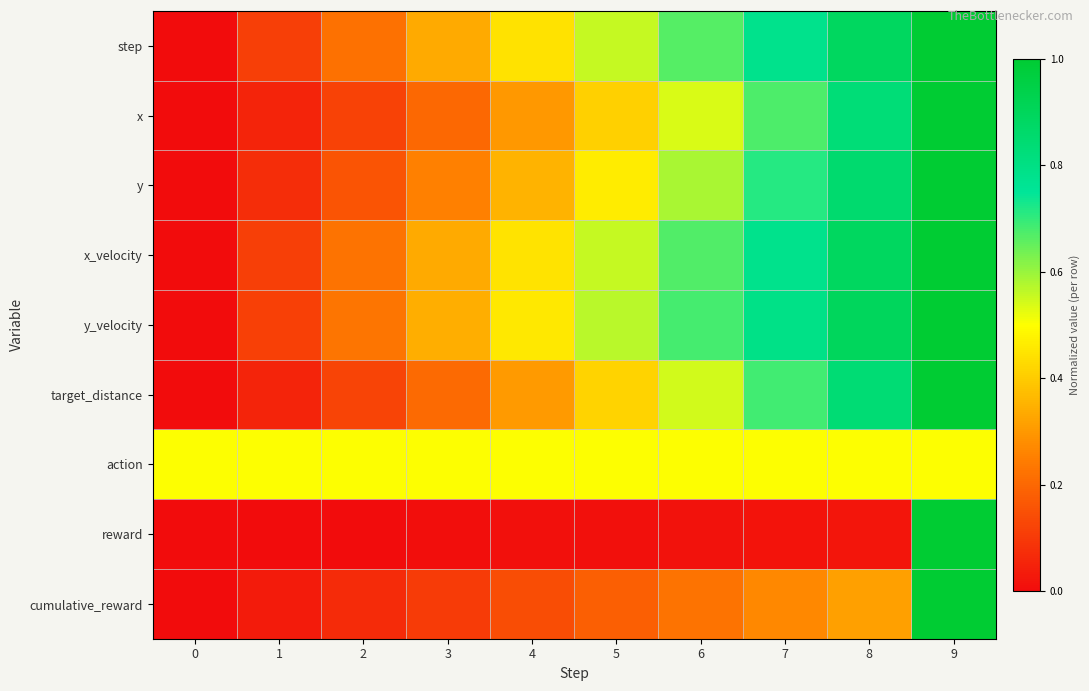

Reading left to right, extract all data points from this chart.

step: 0=0.0	1=0.1	2=0.2	3=0.3	4=0.4	5=0.6	6=0.7	7=0.8	8=0.9	9=1.0
x: 0=0.0	1=0.1	2=0.1	3=0.2	4=0.3	5=0.4	6=0.5	7=0.7	8=0.8	9=1.0
y: 0=0.0	1=0.1	2=0.2	3=0.3	4=0.4	5=0.5	6=0.6	7=0.7	8=0.9	9=1.0
x_velocity: 0=0.0	1=0.1	2=0.2	3=0.3	4=0.4	5=0.6	6=0.7	7=0.8	8=0.9	9=1.0
y_velocity: 0=0.0	1=0.1	2=0.2	3=0.3	4=0.5	5=0.6	6=0.7	7=0.8	8=0.9	9=1.0
target_distance: 0=0.0	1=0.1	2=0.1	3=0.2	4=0.3	5=0.4	6=0.5	7=0.7	8=0.8	9=1.0
action: 0=0.5	1=0.5	2=0.5	3=0.5	4=0.5	5=0.5	6=0.5	7=0.5	8=0.5	9=0.5
reward: 0=0.0	1=0.0	2=0.0	3=0.0	4=0.0	5=0.0	6=0.0	7=0.0	8=0.0	9=1.0
cumulative_reward: 0=0.0	1=0.0	2=0.1	3=0.1	4=0.1	5=0.2	6=0.2	7=0.3	8=0.3	9=1.0